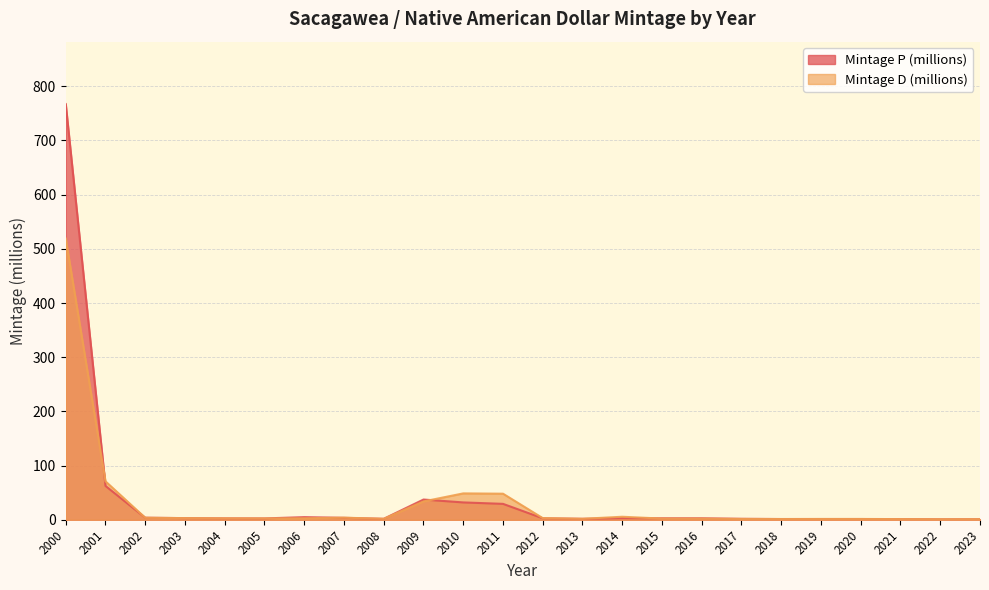

List the series in order of their overall mean, lowest first.

Mintage D (millions), Mintage P (millions)